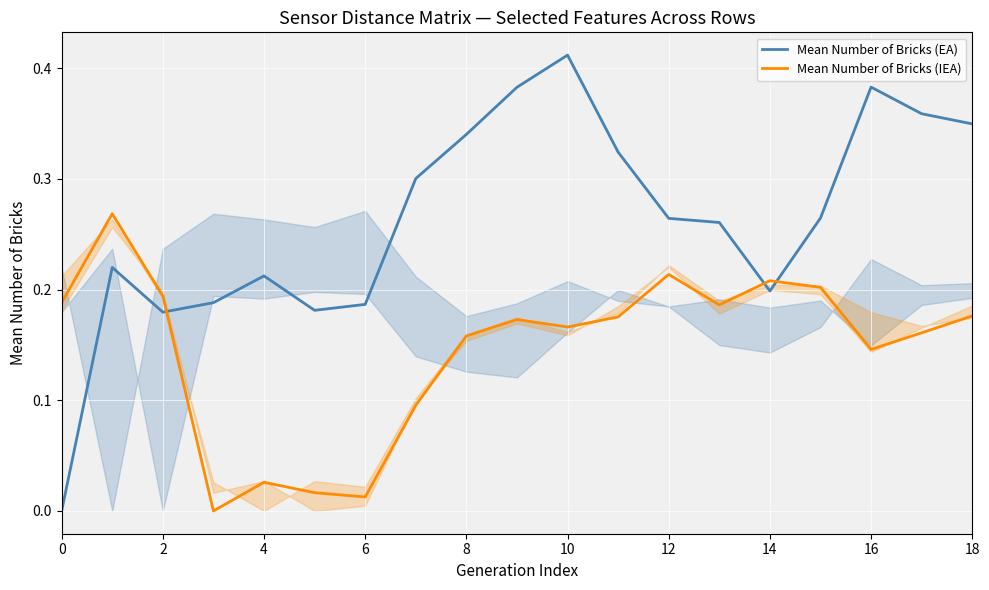

Which series has the largest range (max minus min)?

Mean Number of Bricks (EA)